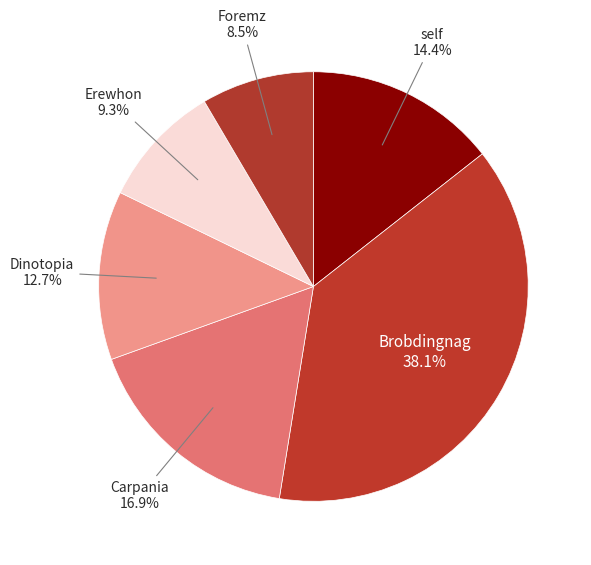

Combined, do Dinotopia and Brobdingnag account for over 50%?

Yes